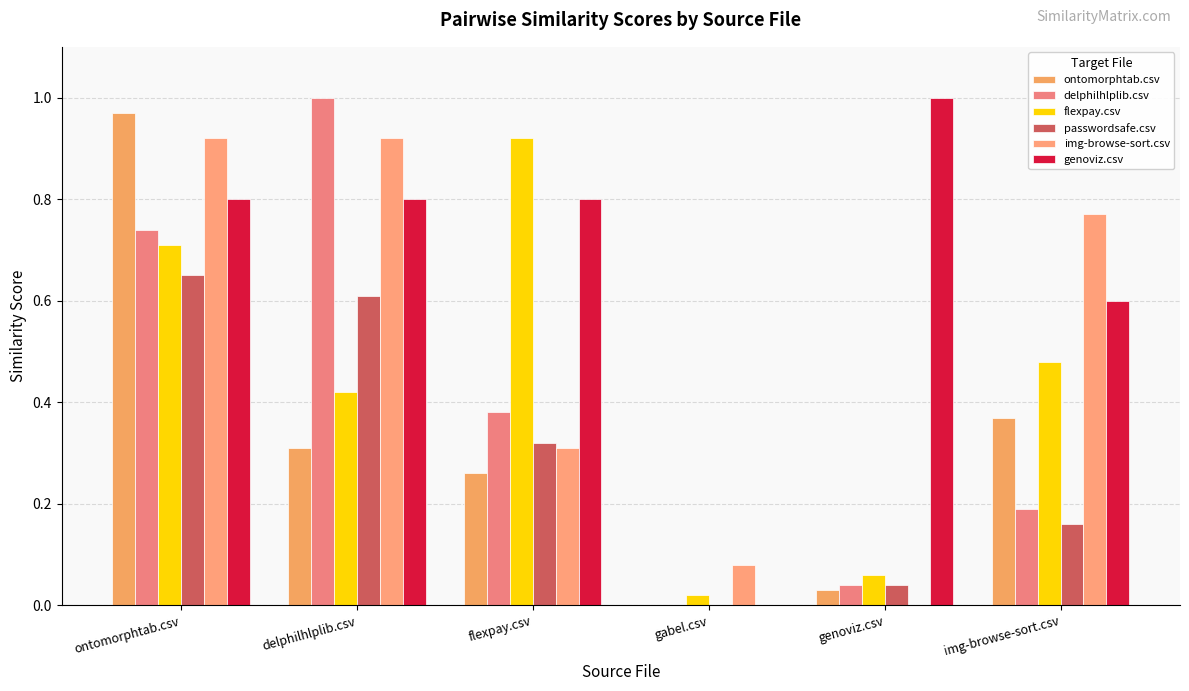

What is the value of the passwordsafe.csv bar at the 3rd from the left?

0.3